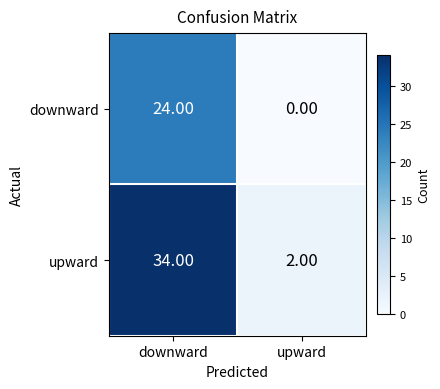

What is the sum of all upward values?

36